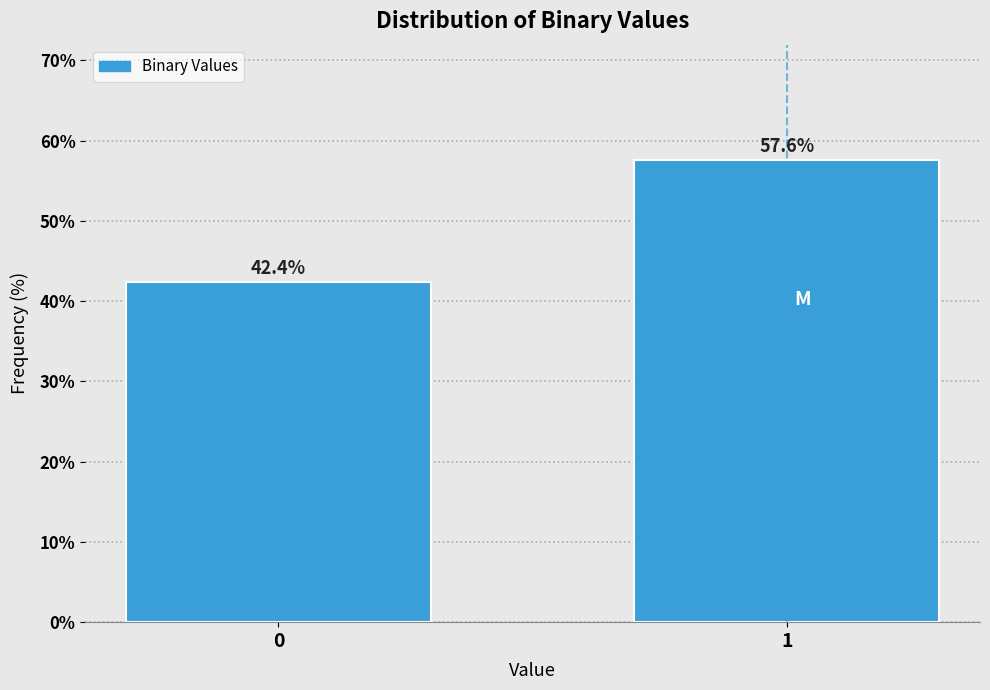

Reading left to right, list all the values displayed in this chart.

0=42.4	1=57.6